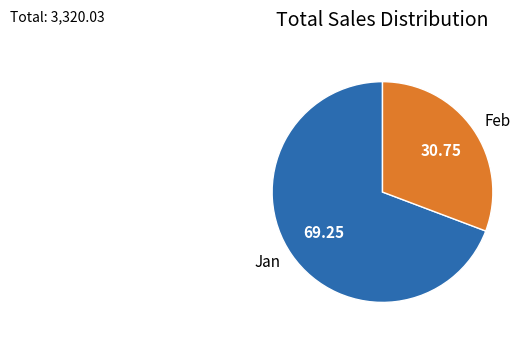

The Jan slice represents 69% of the pie. True or false?

True